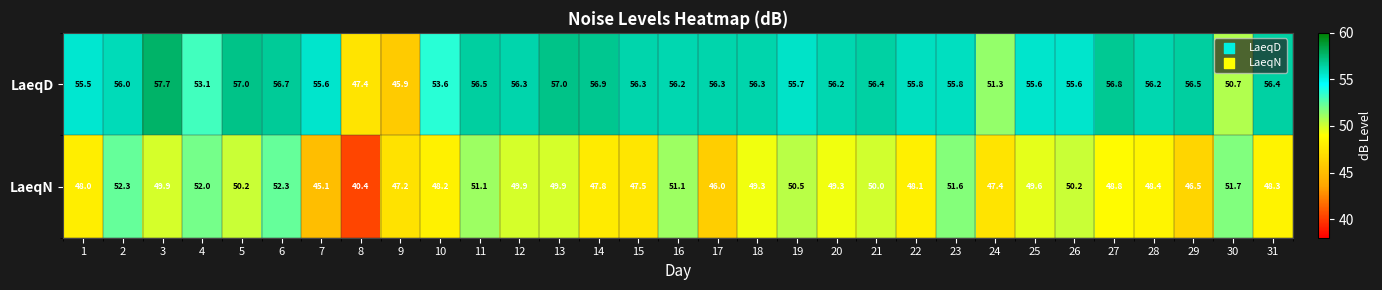

Rank the series at 15 from highest to lowest value.

LaeqD, LaeqN